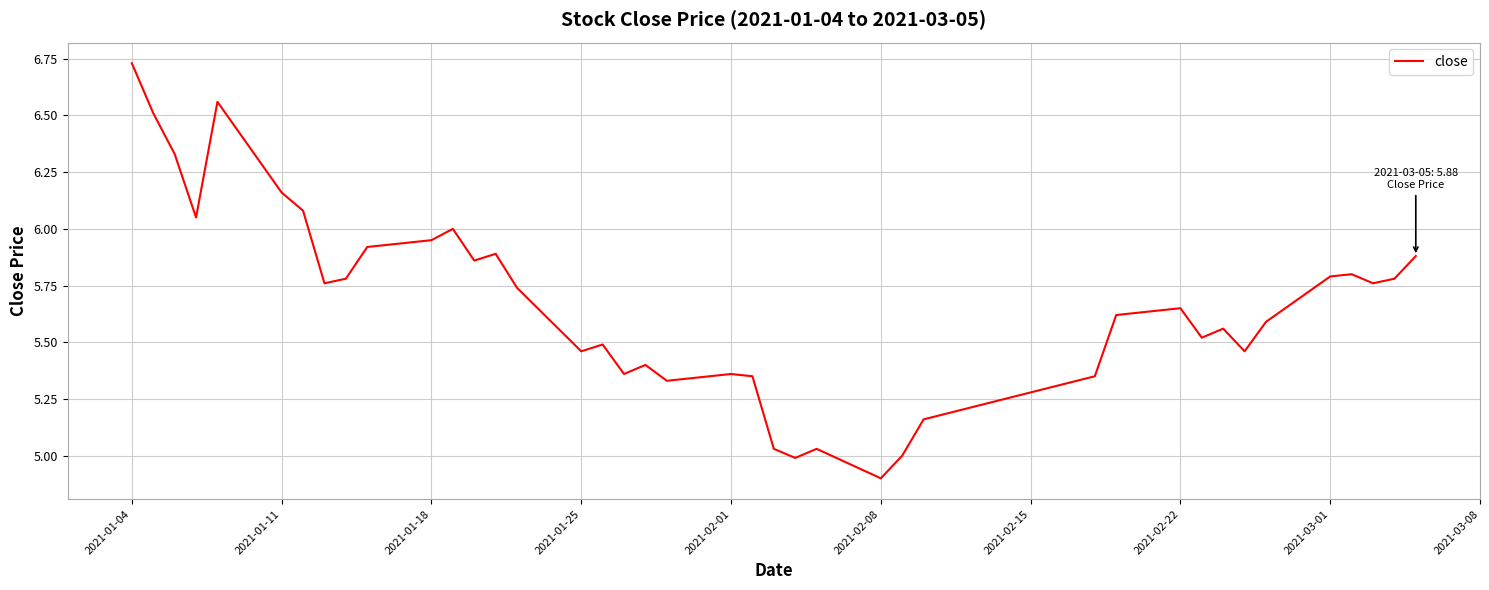

What is the minimum value shown in the chart?

4.9